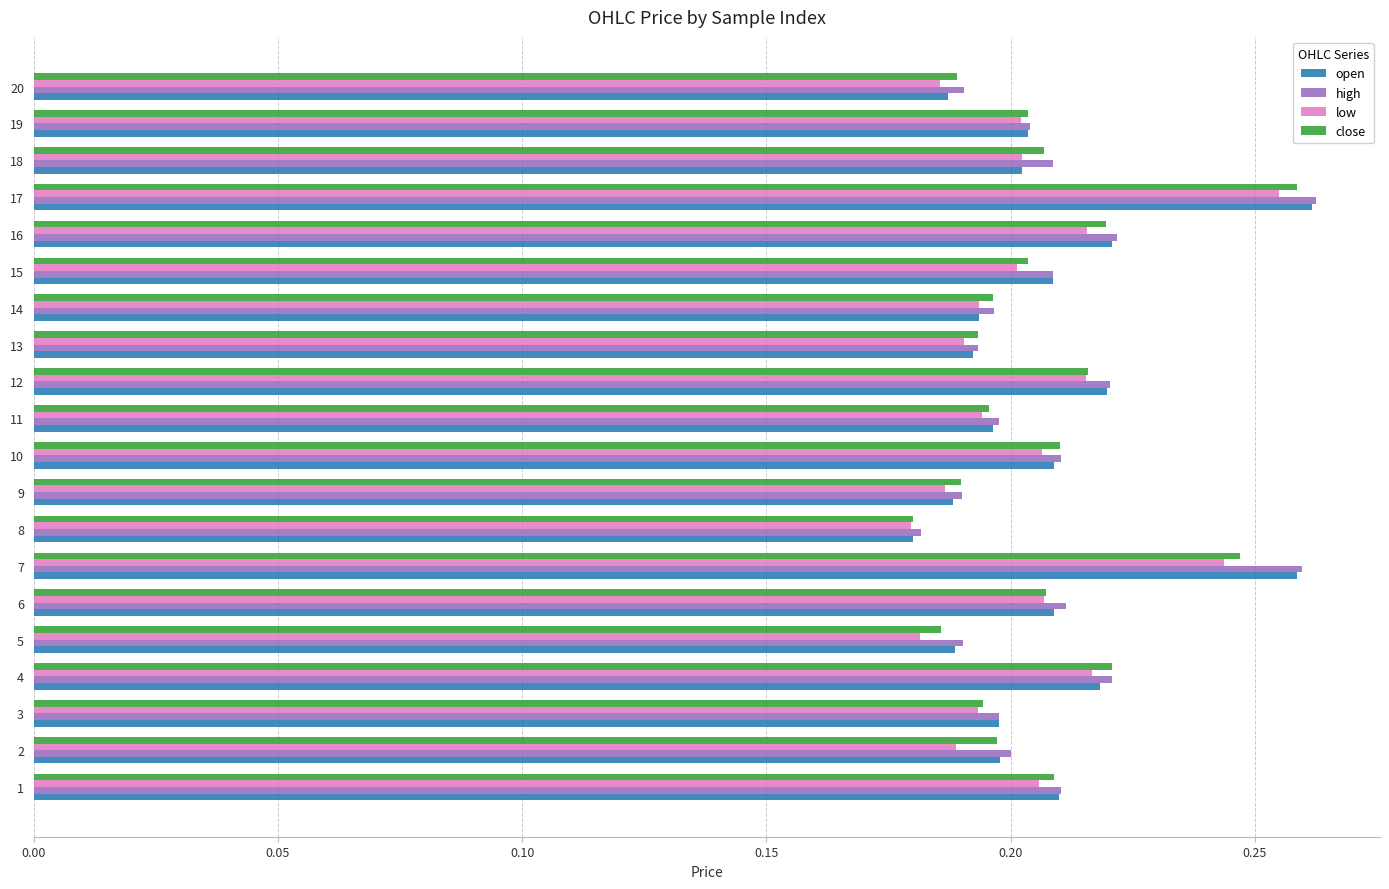

At which category is the sum across all series the highest?

17